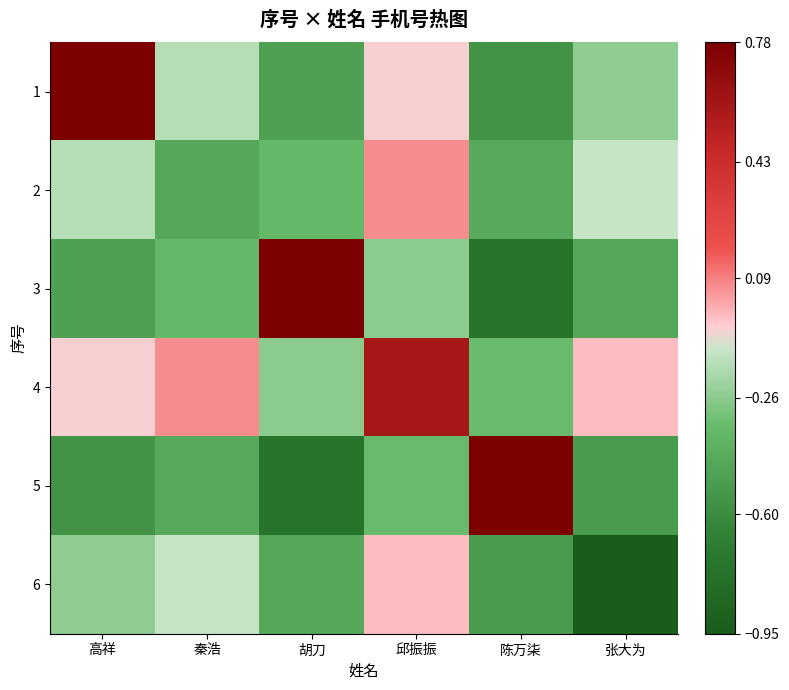

List the series in order of their peak value, lowest first.

6, 2, 4, 3, 1, 5